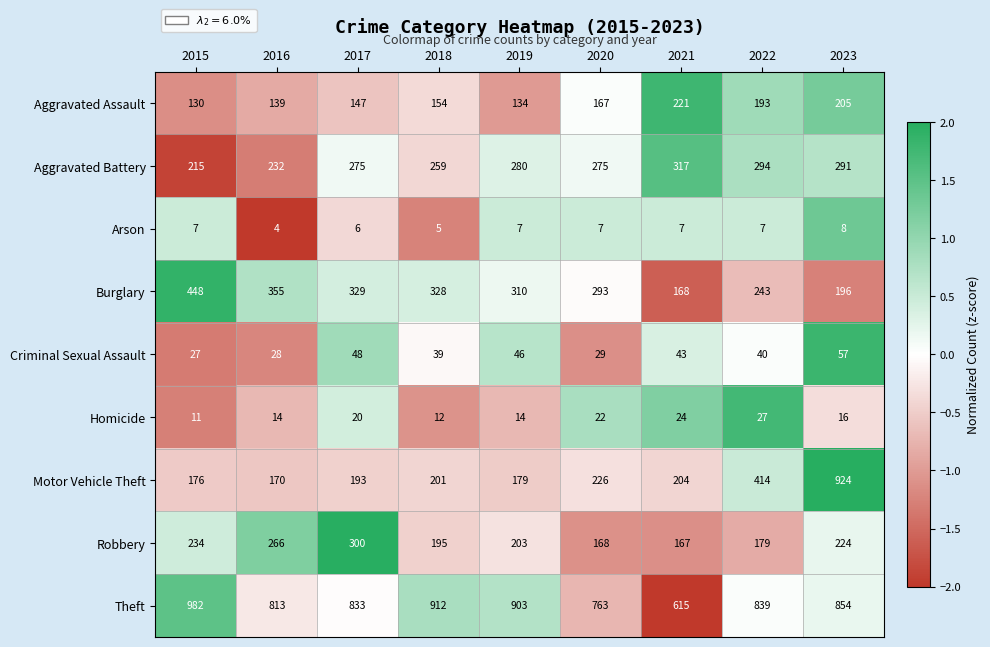

At which label is Robbery closest to 233?

2015